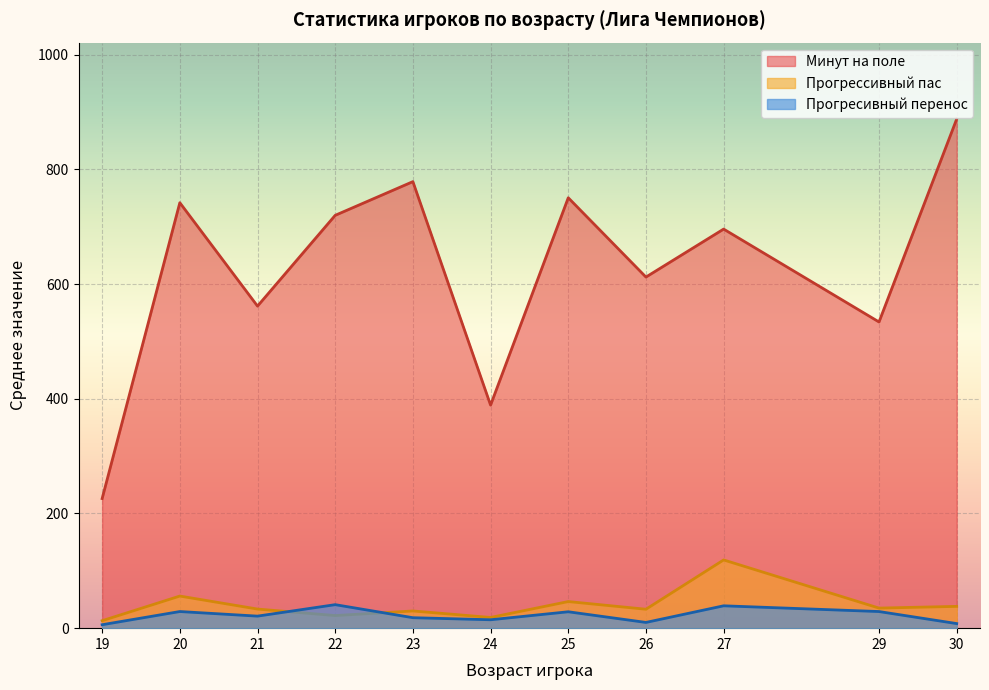

True or false: Прогресивный перенос has a value of 8.0 at 30.

True